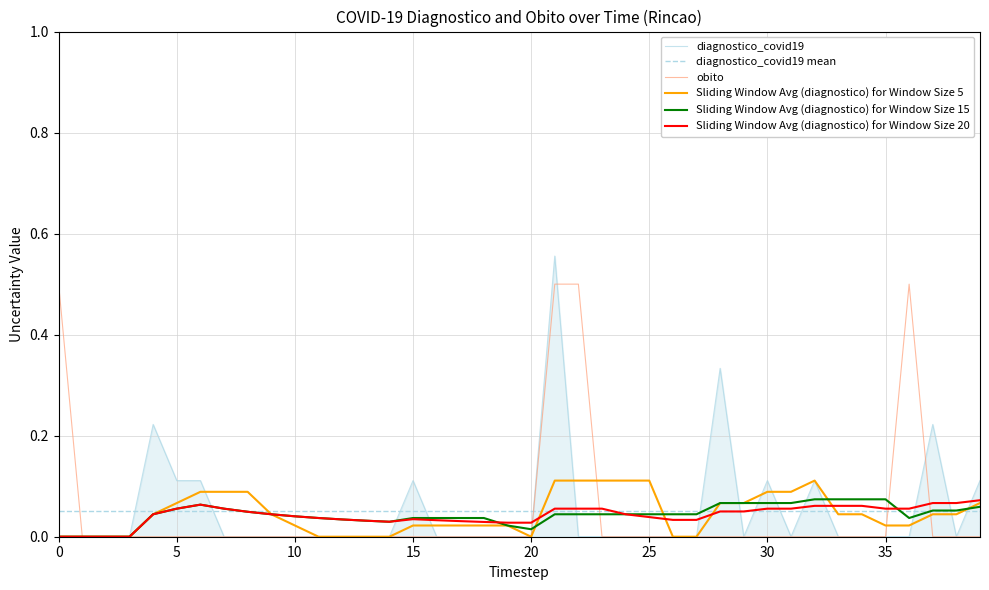

True or false: diagnostico_covid19 has a value of 0.0 at 23.

True